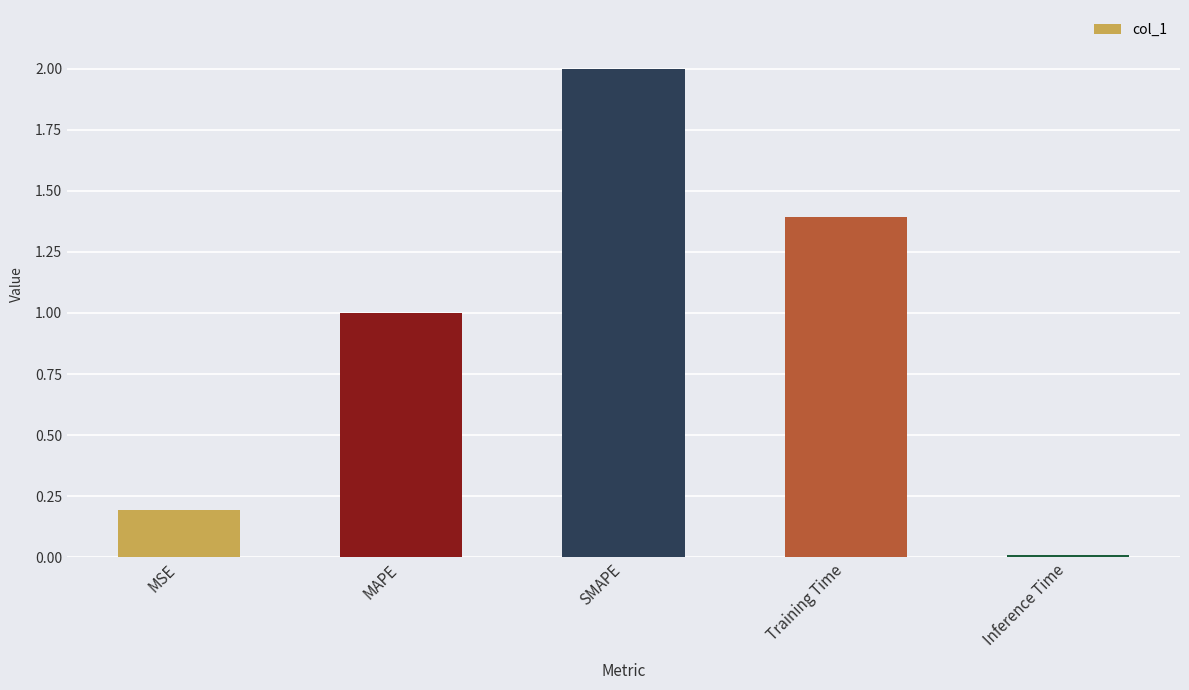

The value at SMAPE is 2.0. True or false?

True